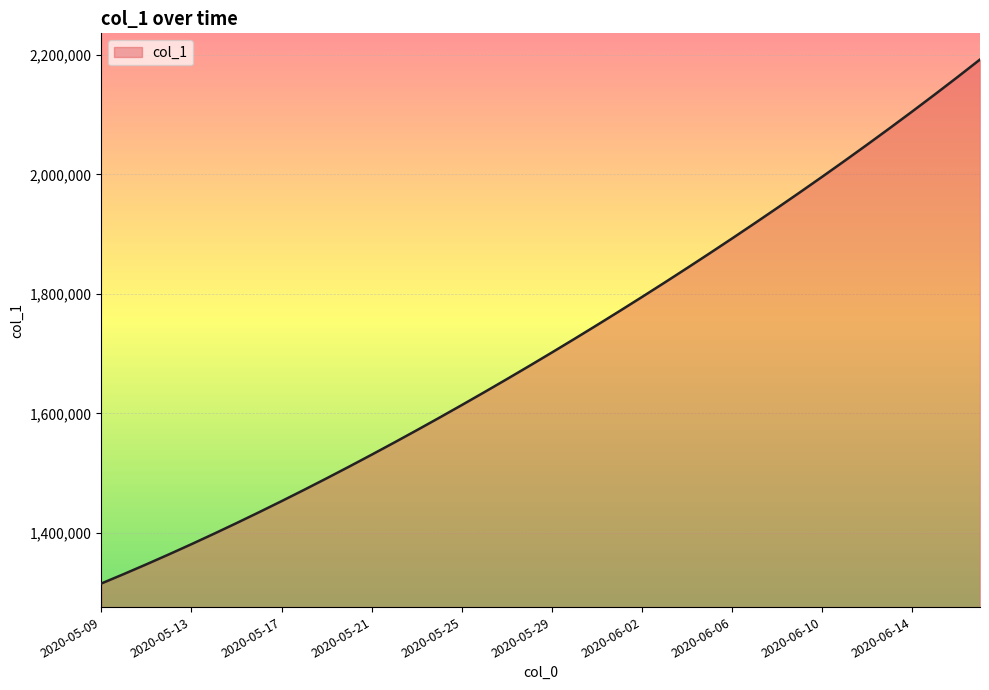

What is the difference between the second highest and minimum values?

847744.5